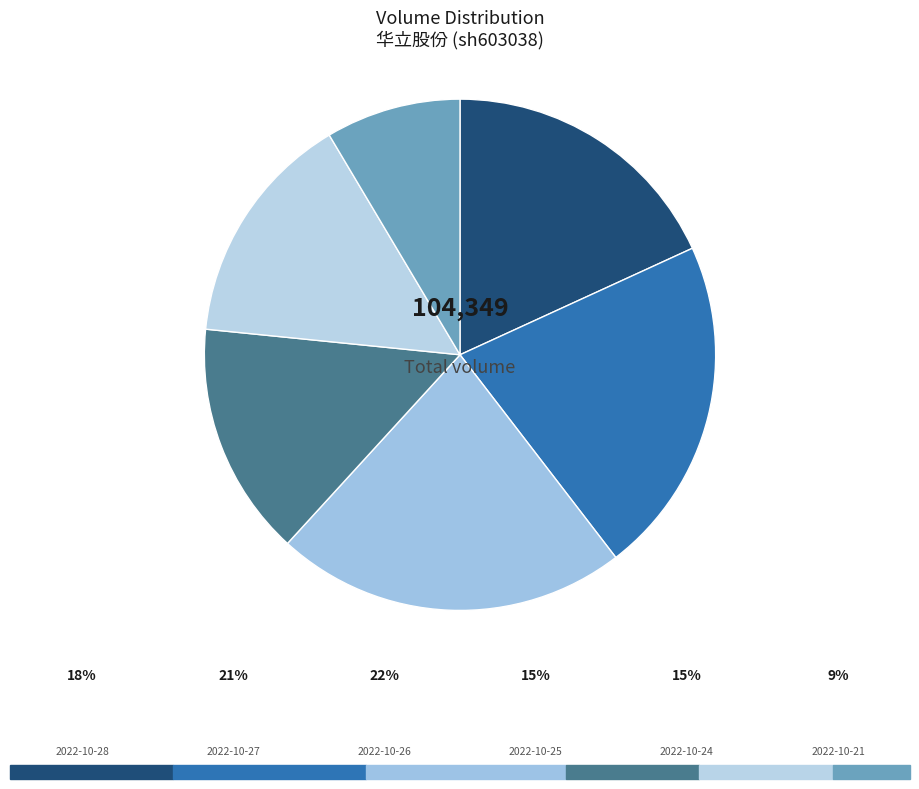

How many slices are in this pie chart?

6